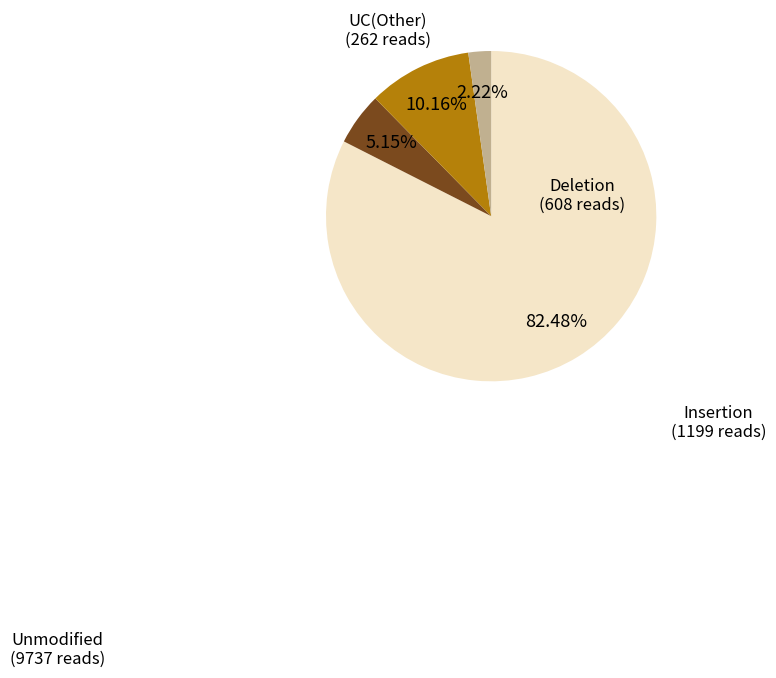

Is there a majority slice in this chart?

Yes